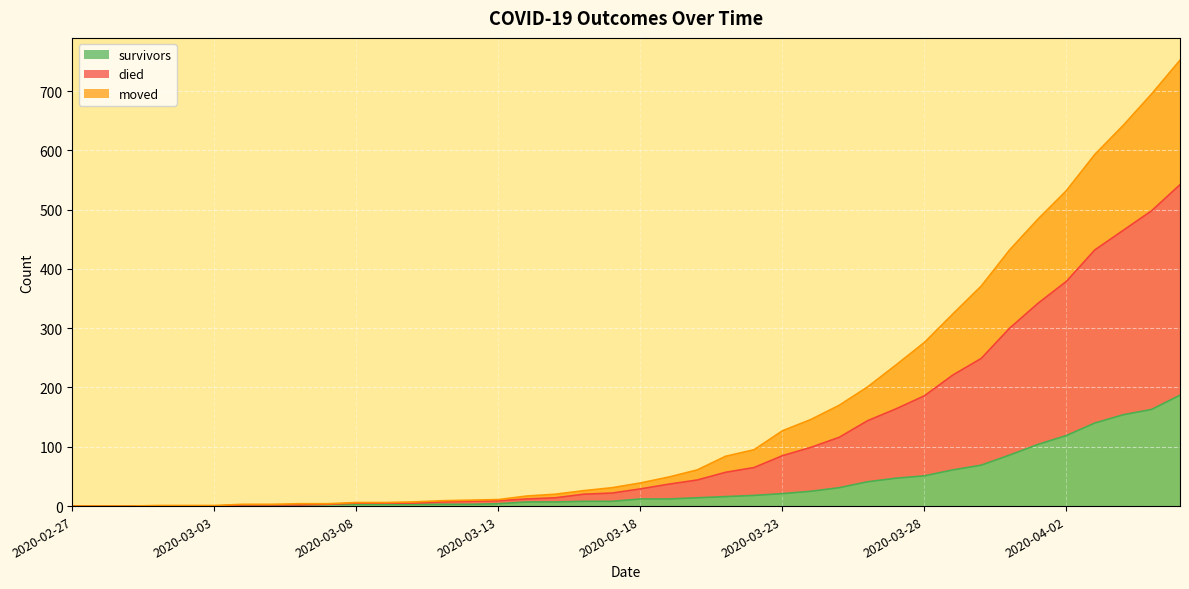

Where is survivors nearest to the value 93?

2020-03-31